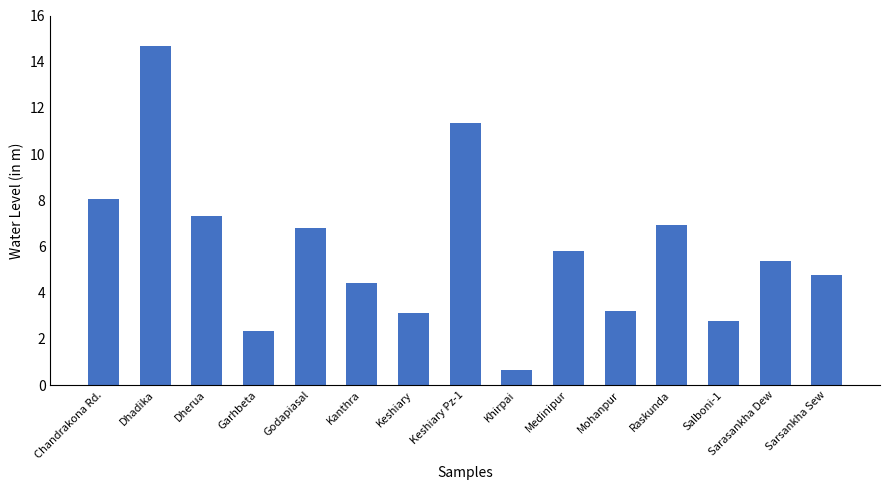

What is the minimum value shown in the chart?

0.7